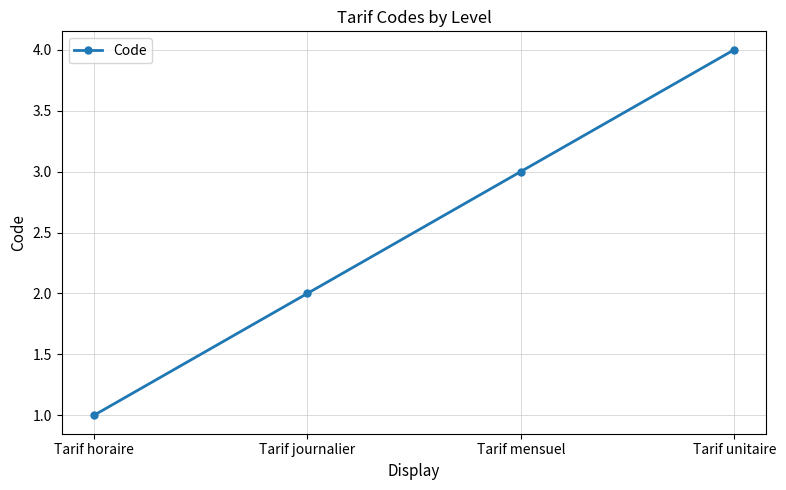

What position from the left is Tarif unitaire?

4